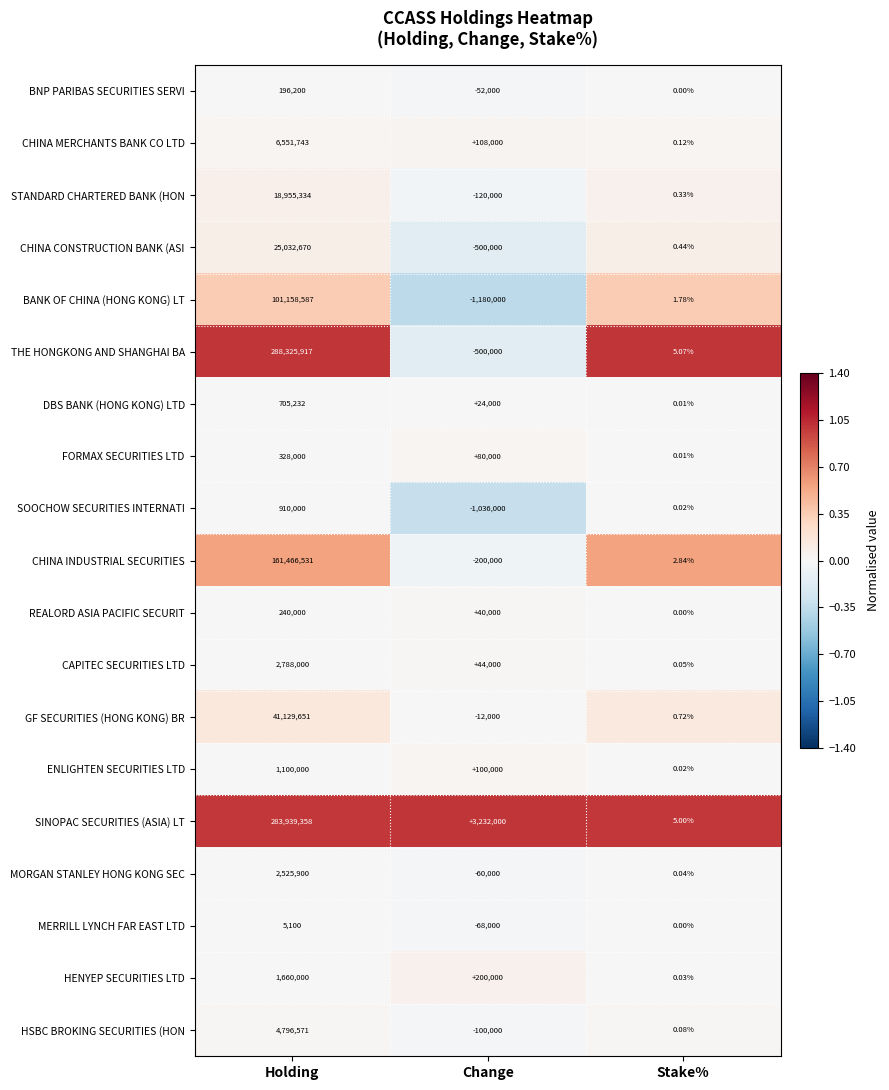

At how many categories does at least one series exceed 0?

3